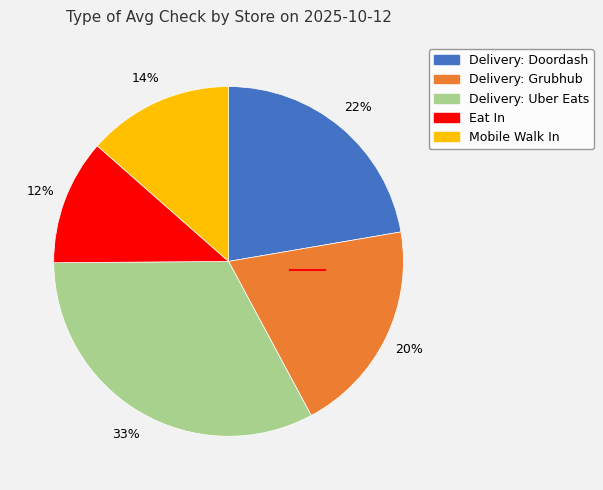

Rank the categories by value from lowest to highest.

Eat In, Mobile Walk In, Delivery: Grubhub, Delivery: Doordash, Delivery: Uber Eats